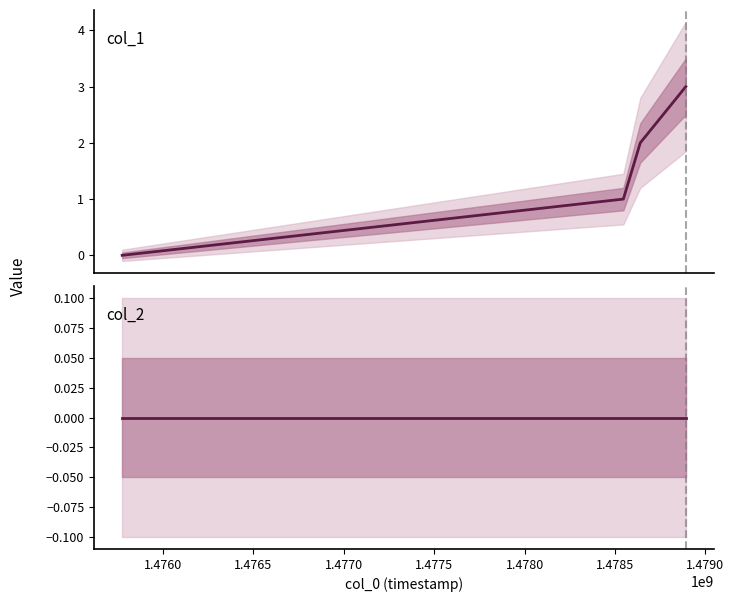

Which series has the largest total across all categories?

col_1